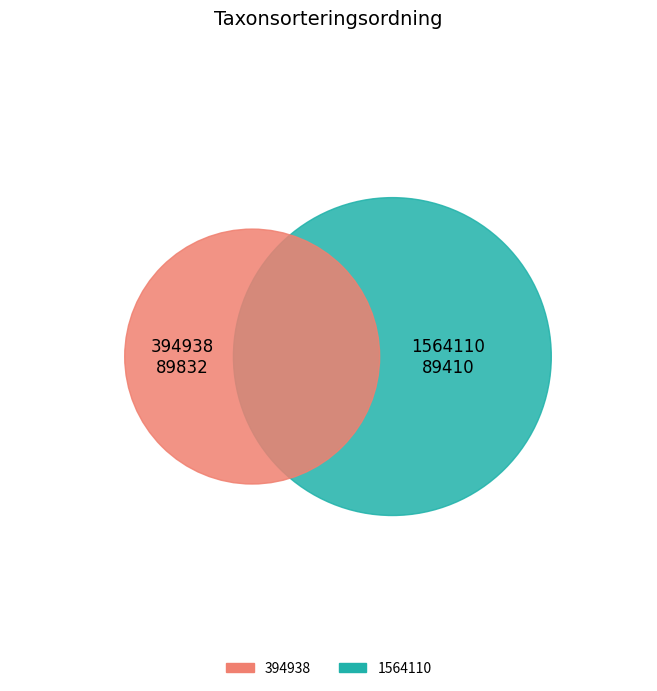

Does any single category account for the majority?

Yes